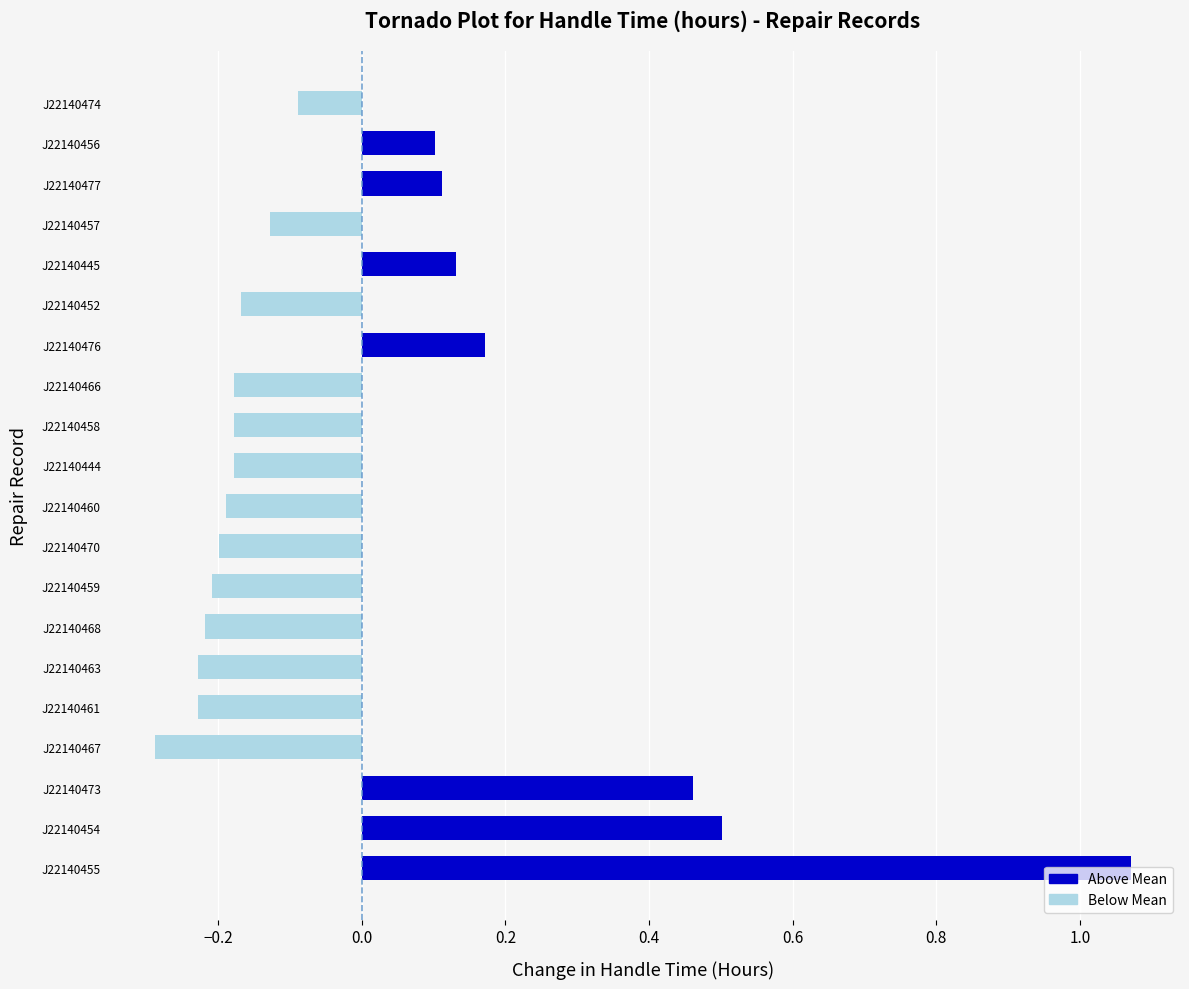

Are the bars grouped side by side (vs. stacked)?

No